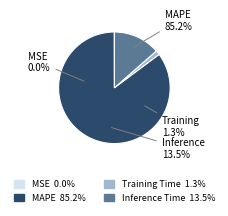

Which category has the smallest portion of the pie?

MSE